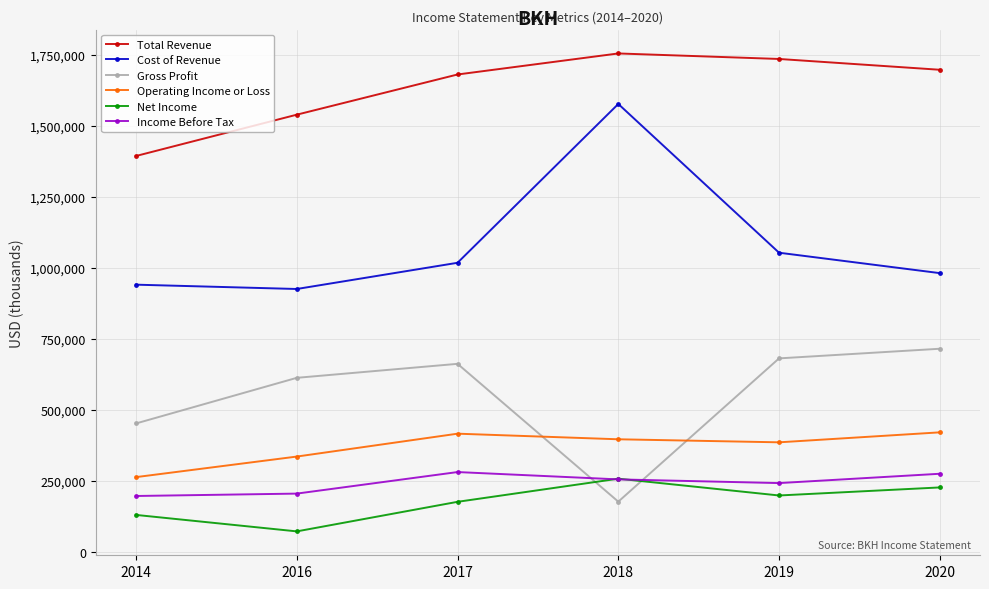

Is it true that Cost of Revenue equals 981500 at 2020?

True